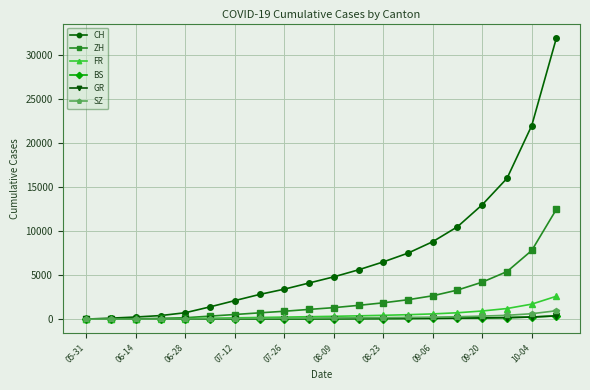

Which series has the largest total across all categories?

CH